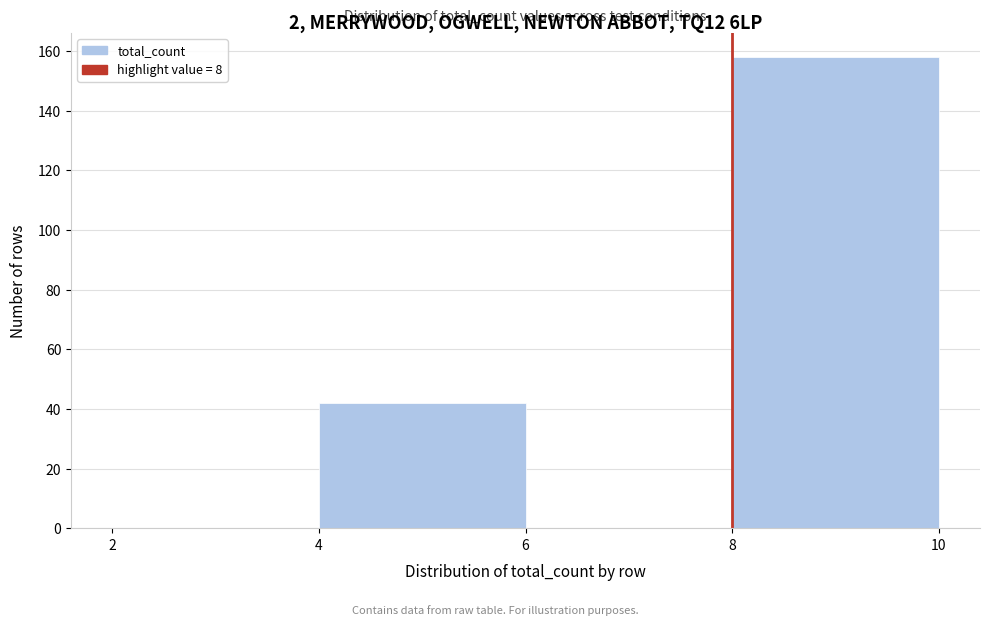

Reading left to right, list every bar in this chart as the range it spans on the x-axis followed by its height. The values are not printed on the chart, so give them approximately, as read against the axis.

2 to 4: 0
4 to 6: 42
6 to 8: 0
8 to 10: 158